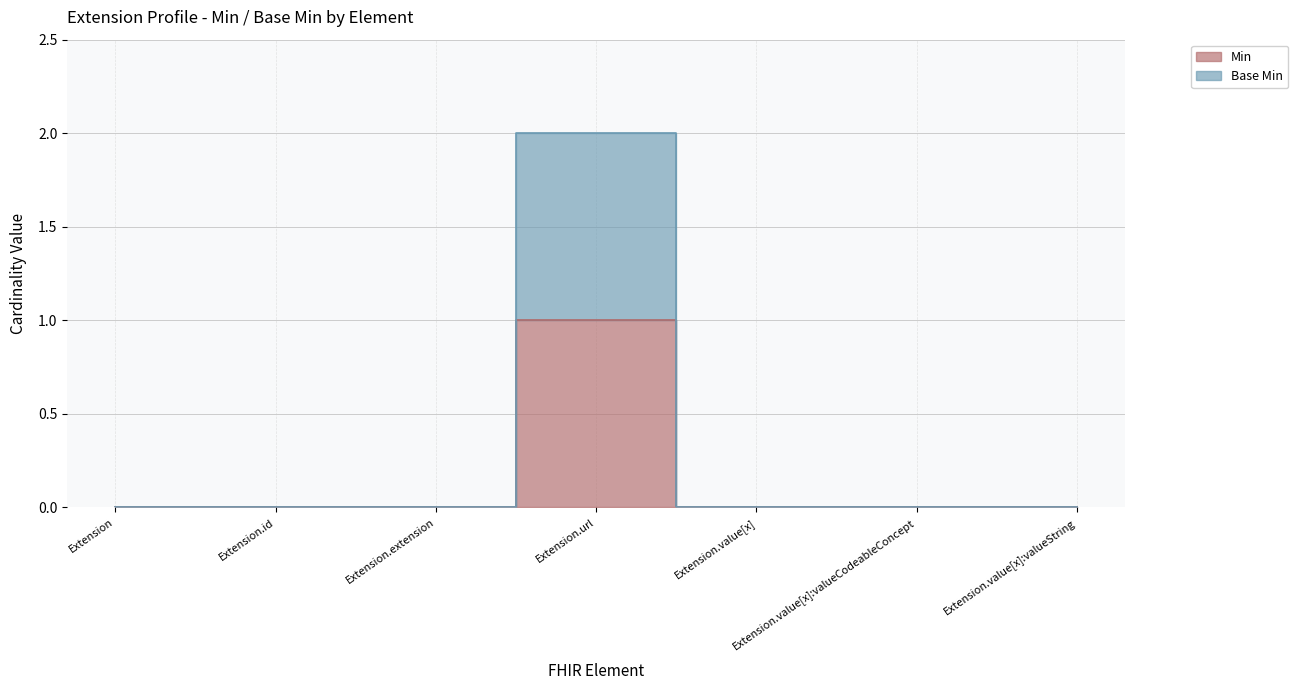

The value of Base Min at Extension.value[x]:valueCodeableConcept is 0. True or false?

True